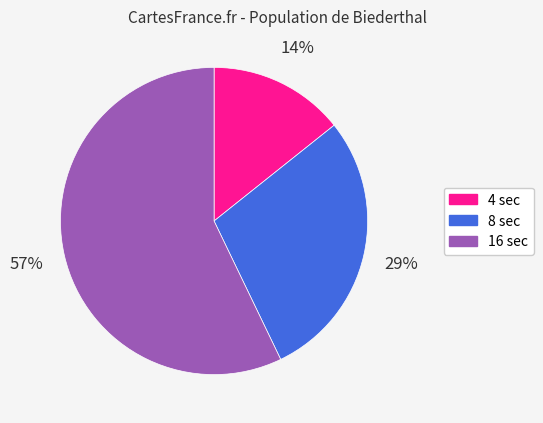

True or false: 4 sec accounts for 9% of the total.

False